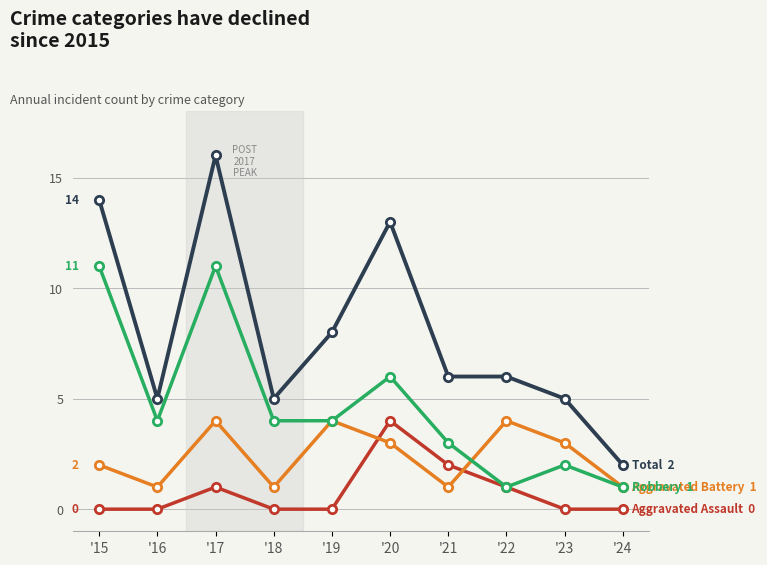

What is the greatest value displayed?

16